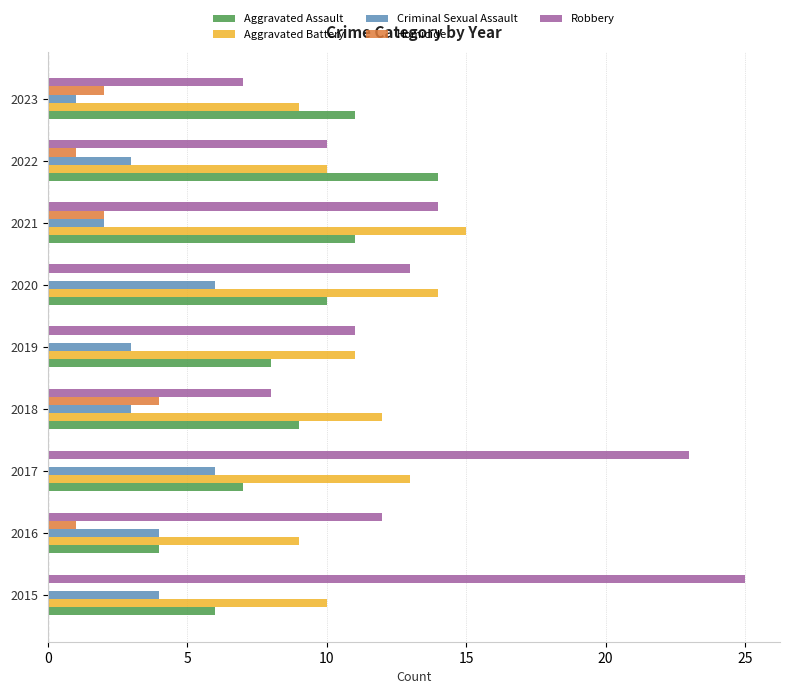

The Aggravated Assault series shows 6 at 2015. True or false?

True